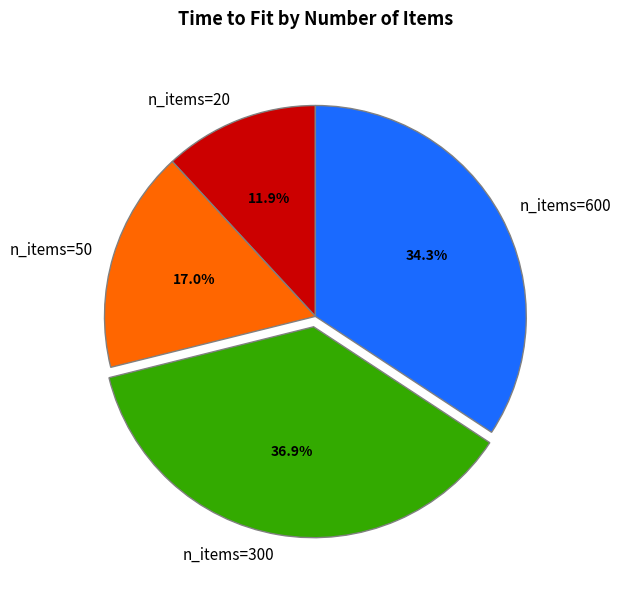

Which has a higher value, n_items=50 or n_items=20?

n_items=50